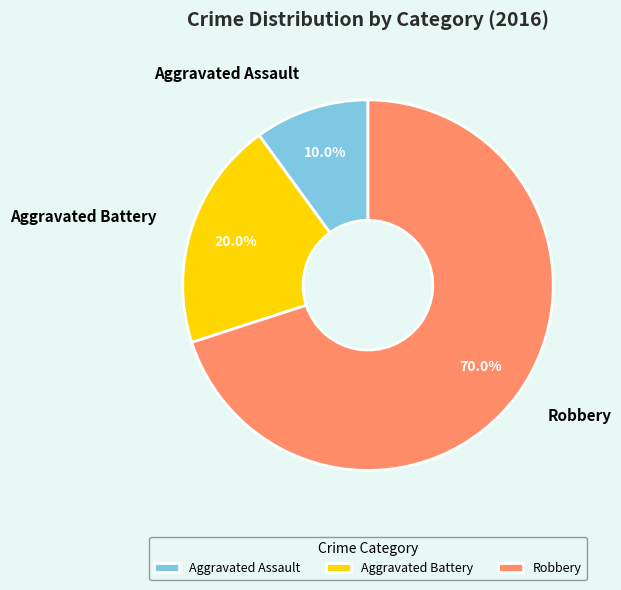

What is the majority slice?

Robbery